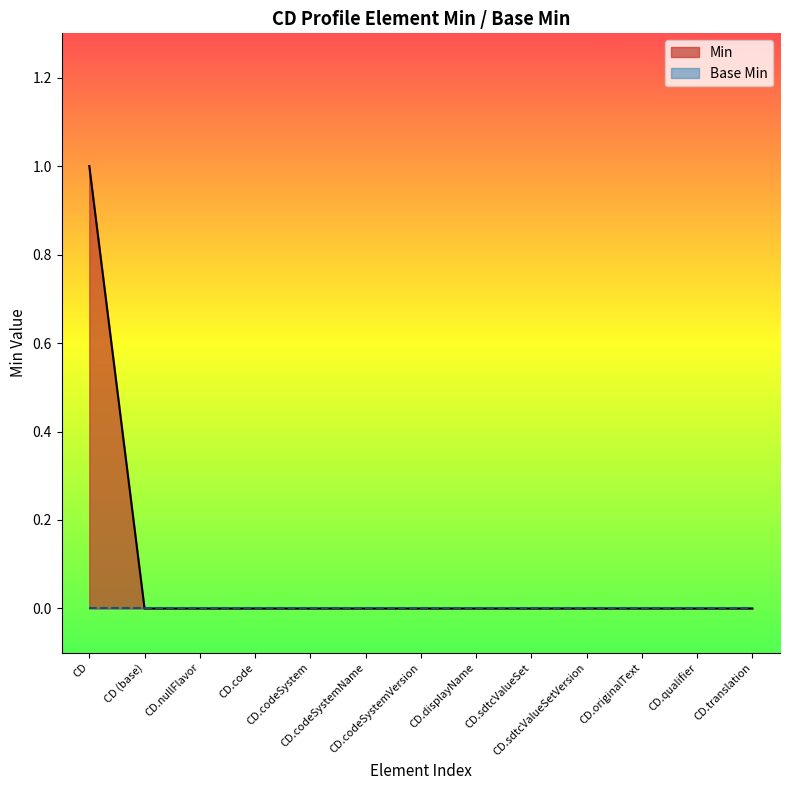

How many lines are shown in the chart?

2